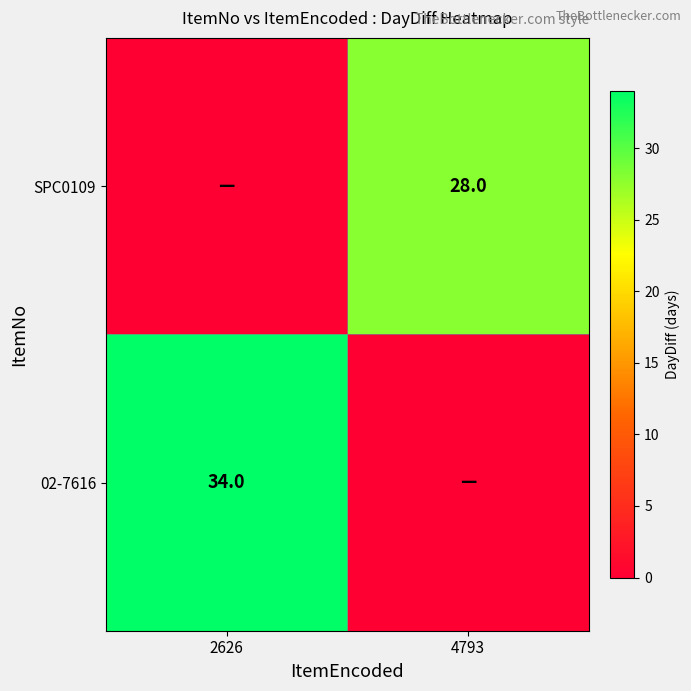

The value of 02-7616 at 2626 is 34. True or false?

True